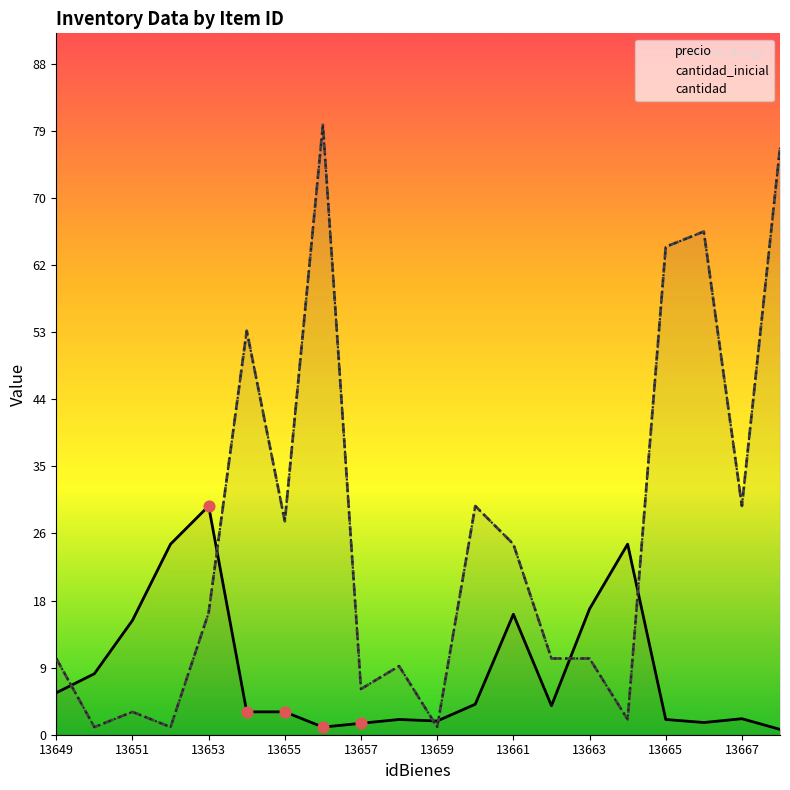

What are all the series names shown in the legend?

precio, cantidad_inicial, cantidad